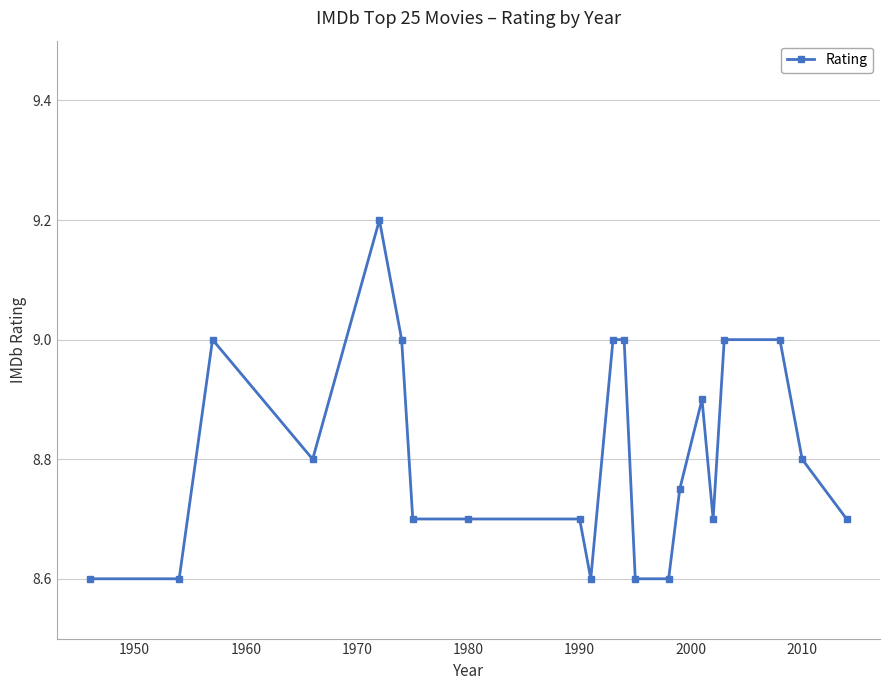

What is the smallest value displayed?

8.6